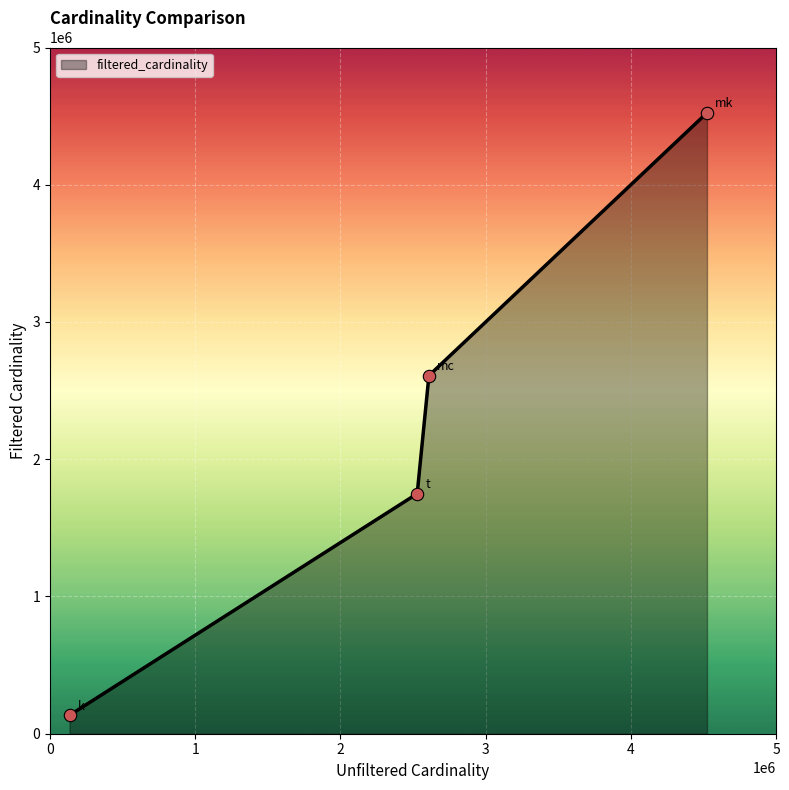

True or false: the data has more than 1 interior local peaks.

False